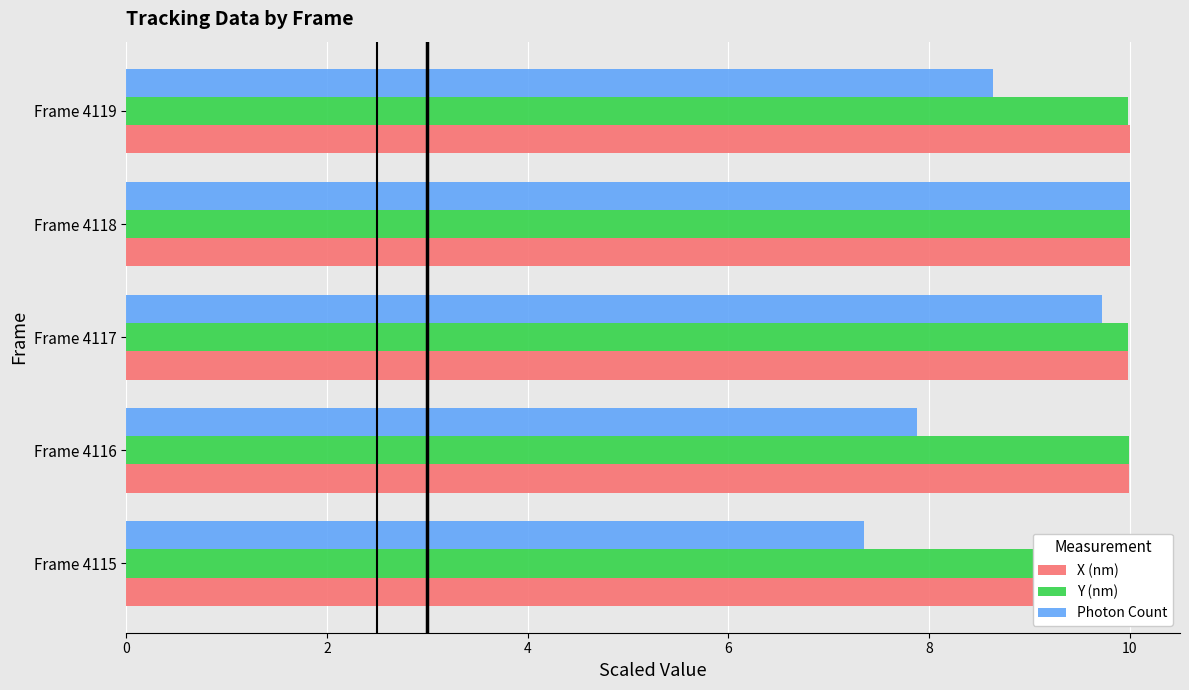

The value of X (nm) at Frame 4119 is 10.0. True or false?

True